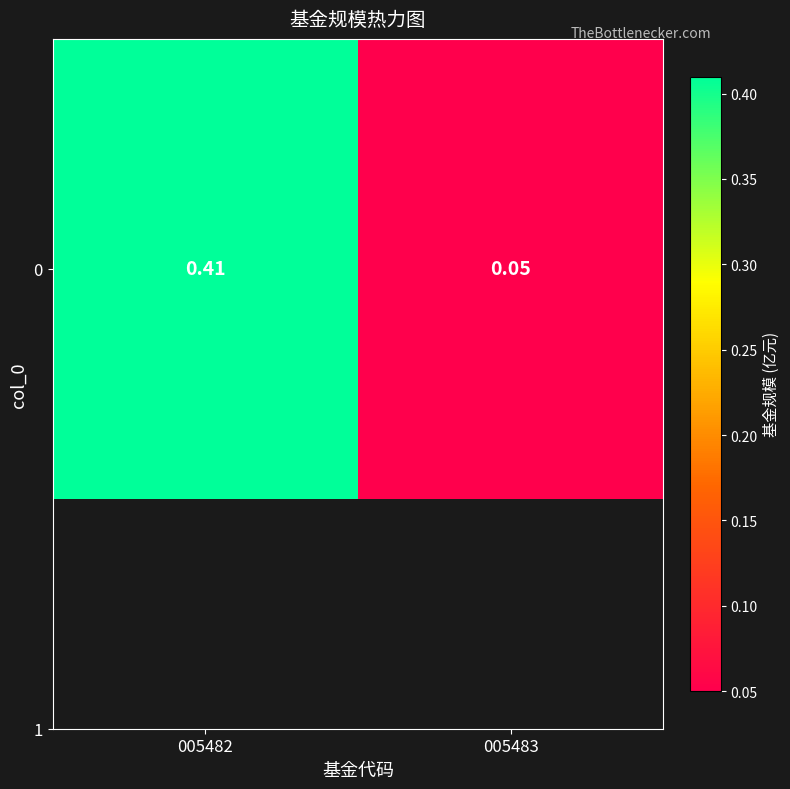

What is the average value?

0.2